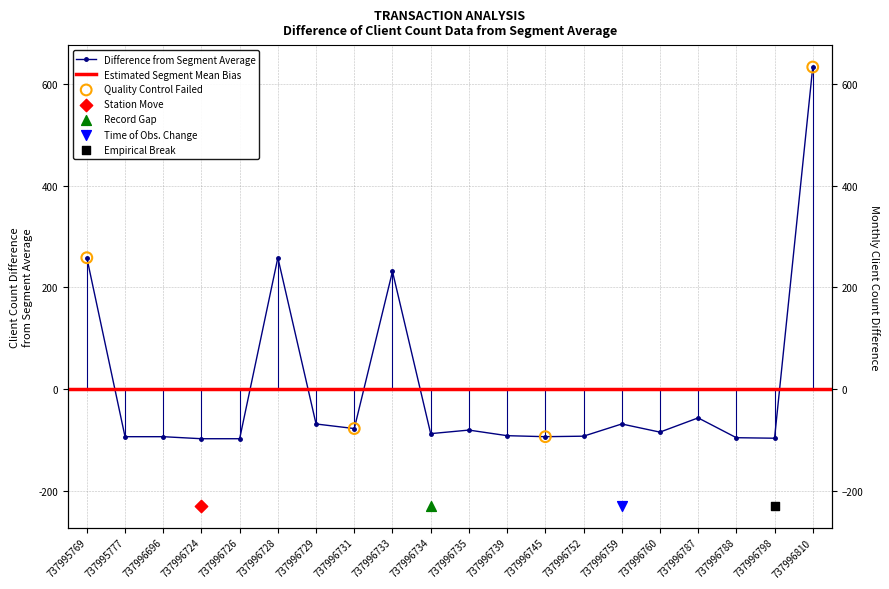

What is the change in value from 737996696 to 737996724?

-4.0